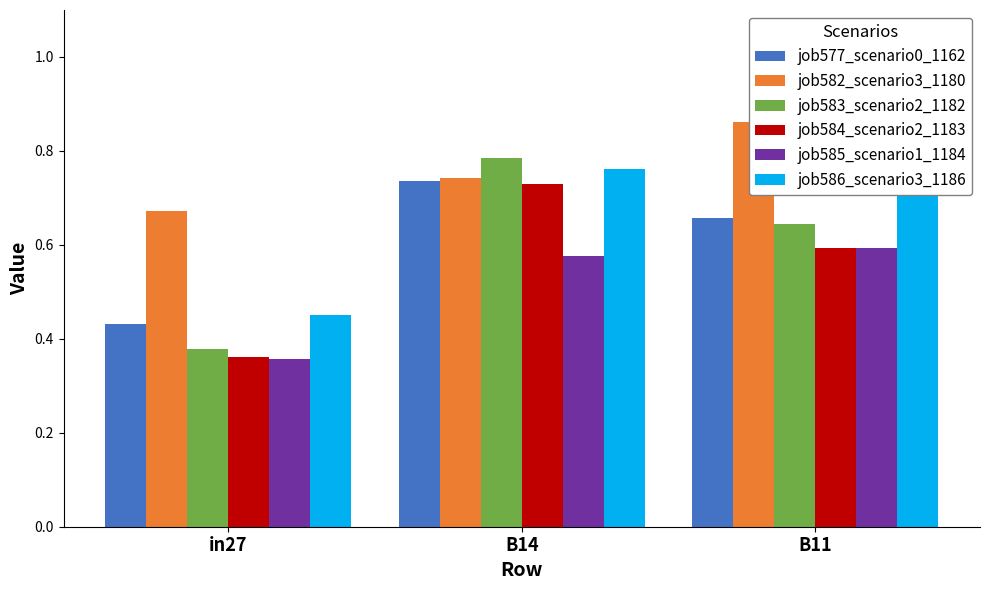

Which series has the largest total across all categories?

job582_scenario3_1180